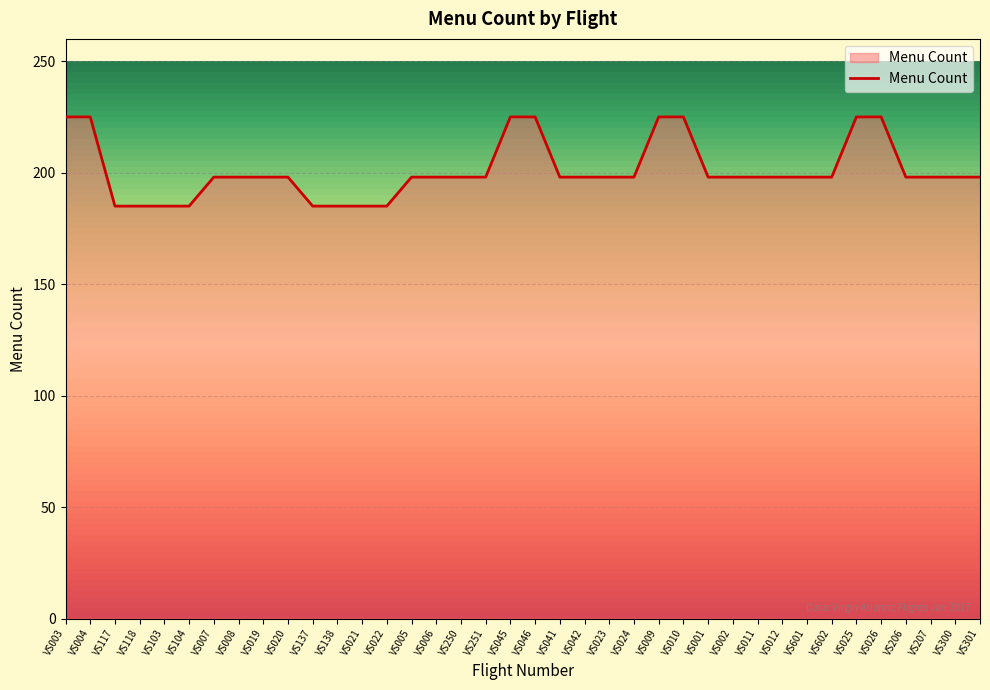

True or false: the data shows 392 at VS010.

False